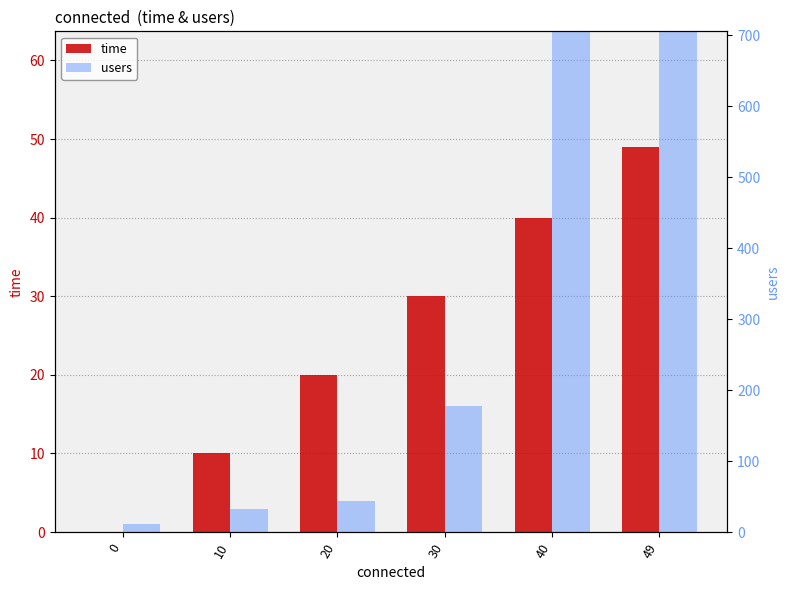

What is the sum of the users values at 0 and 30?

17